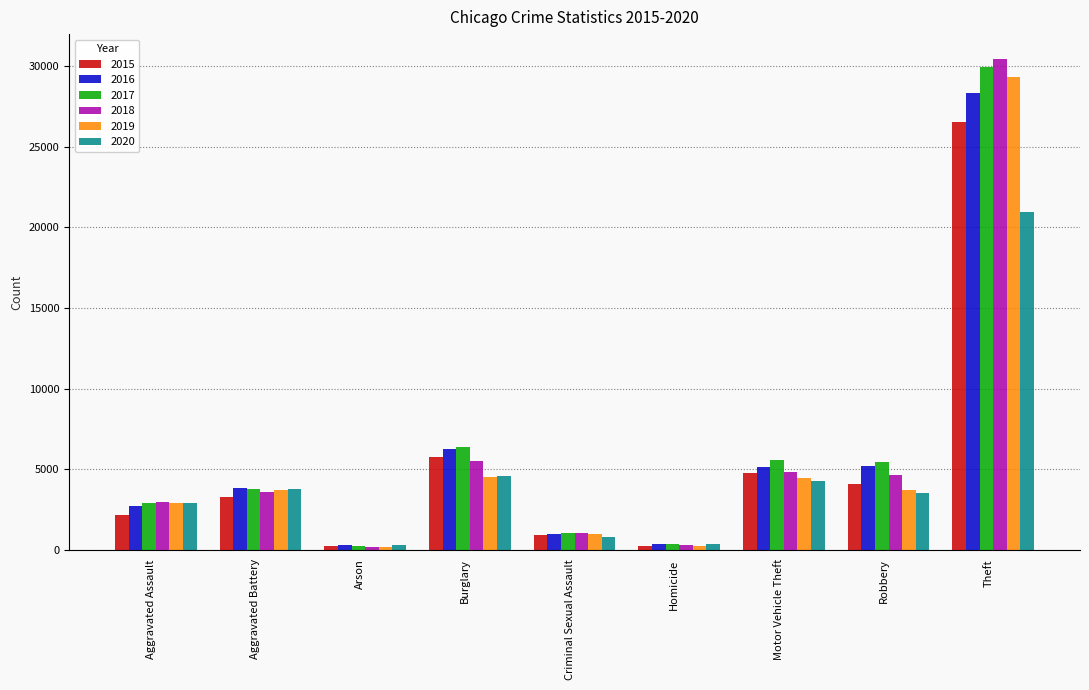

Is the value of 2020 at Criminal Sexual Assault greater than the value of 2018 at Burglary?

No